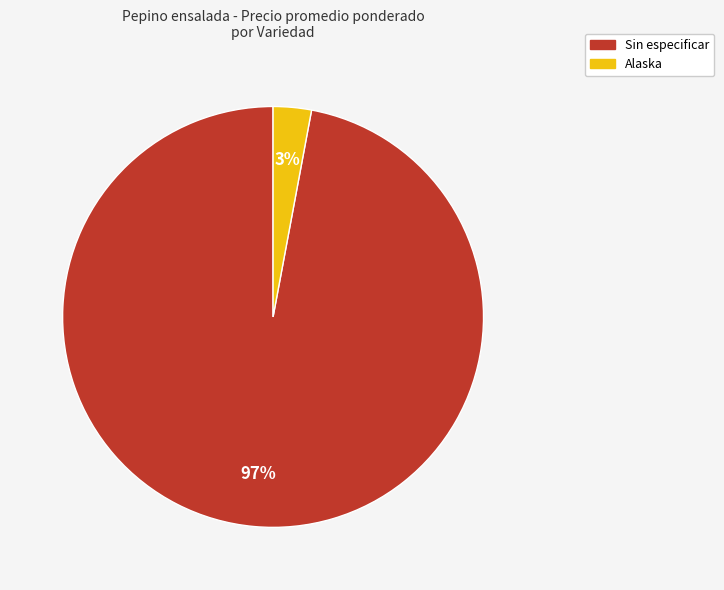

Which slice is the largest?

Sin especificar